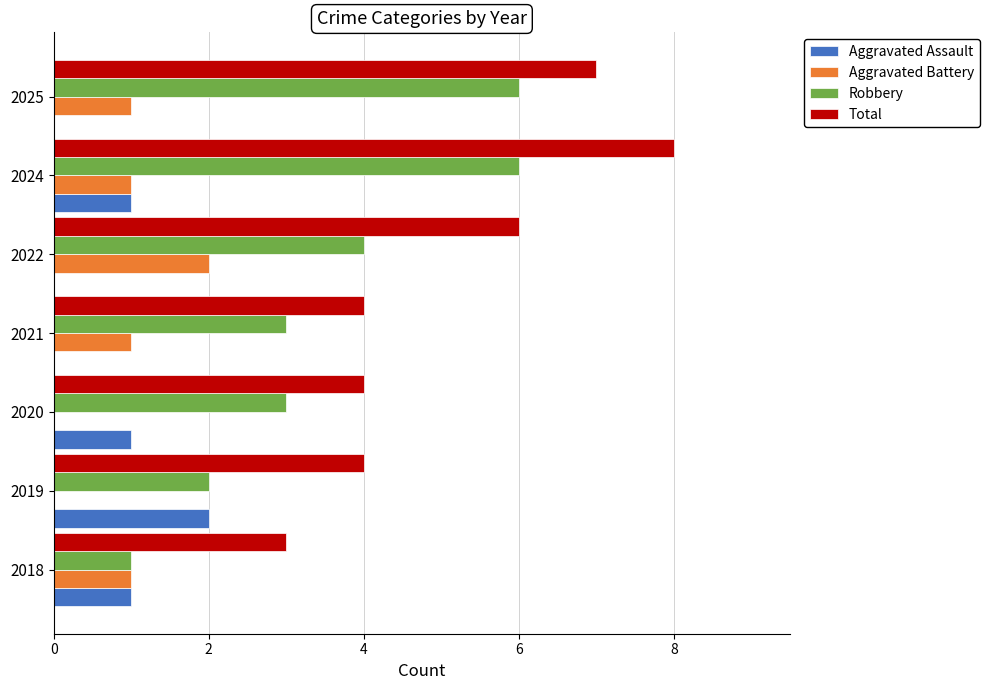

True or false: Total has a value of 7 at 2025.

True